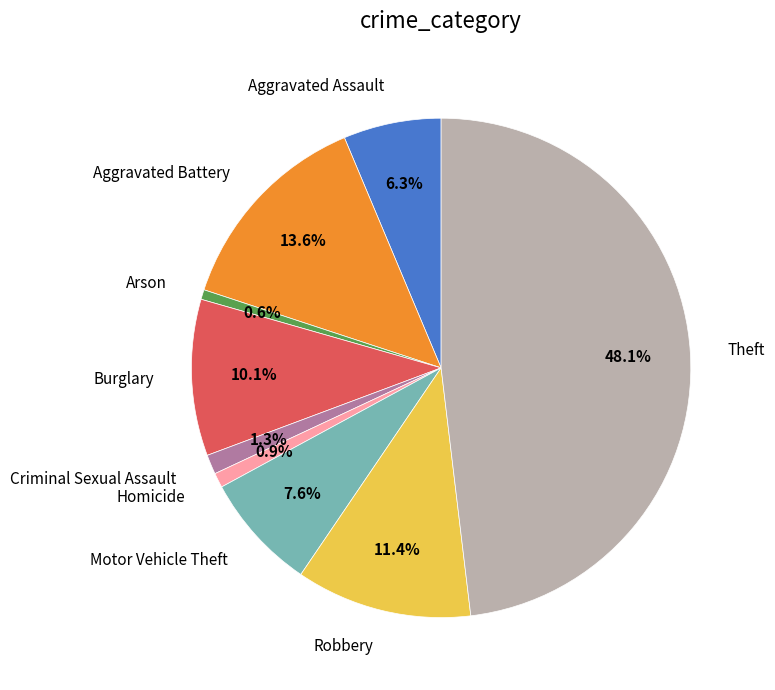

Is there any slice that represents more than half of the pie?

No